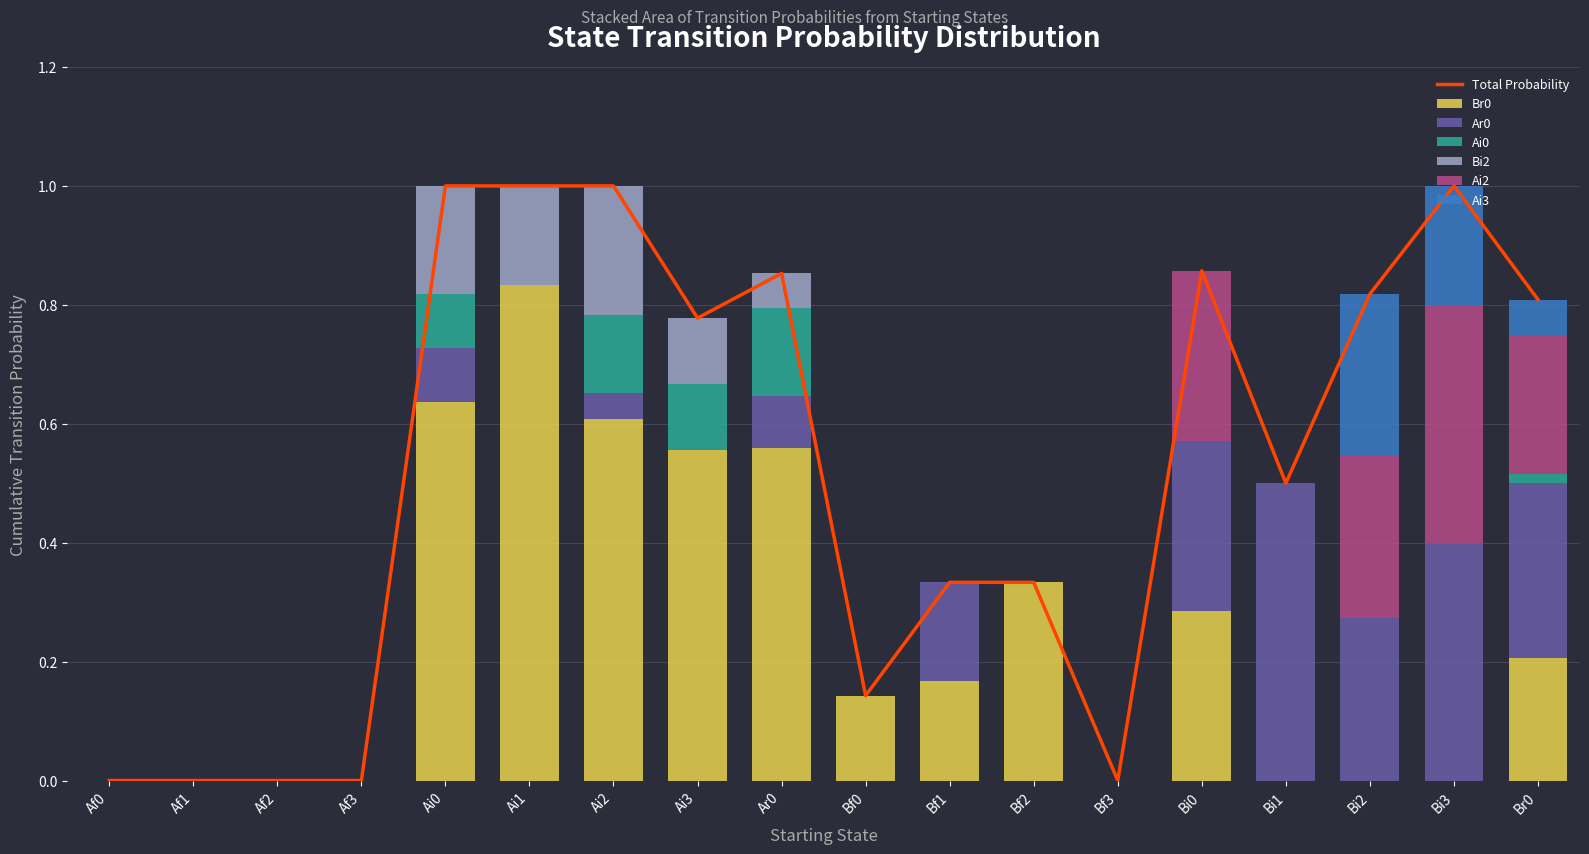

Reading left to right, what are all the values shown in this chart?

Br0: 0.0	0.0	0.0	0.0	0.6	0.8	0.6	0.6	0.6	0.1	0.2	0.3	0.0	0.3	0.0	0.0	0.0	0.2
Ar0: 0.0	0.0	0.0	0.0	0.1	0.0	0.0	0.0	0.1	0.0	0.2	0.0	0.0	0.3	0.5	0.3	0.4	0.3
Ai0: 0.0	0.0	0.0	0.0	0.1	0.0	0.1	0.1	0.1	0.0	0.0	0.0	0.0	0.0	0.0	0.0	0.0	0.0
Bi2: 0.0	0.0	0.0	0.0	0.2	0.2	0.2	0.1	0.1	0.0	0.0	0.0	0.0	0.0	0.0	0.0	0.0	0.0
Ai2: 0.0	0.0	0.0	0.0	0.0	0.0	0.0	0.0	0.0	0.0	0.0	0.0	0.0	0.3	0.0	0.3	0.4	0.2
Ai3: 0.0	0.0	0.0	0.0	0.0	0.0	0.0	0.0	0.0	0.0	0.0	0.0	0.0	0.0	0.0	0.3	0.2	0.1